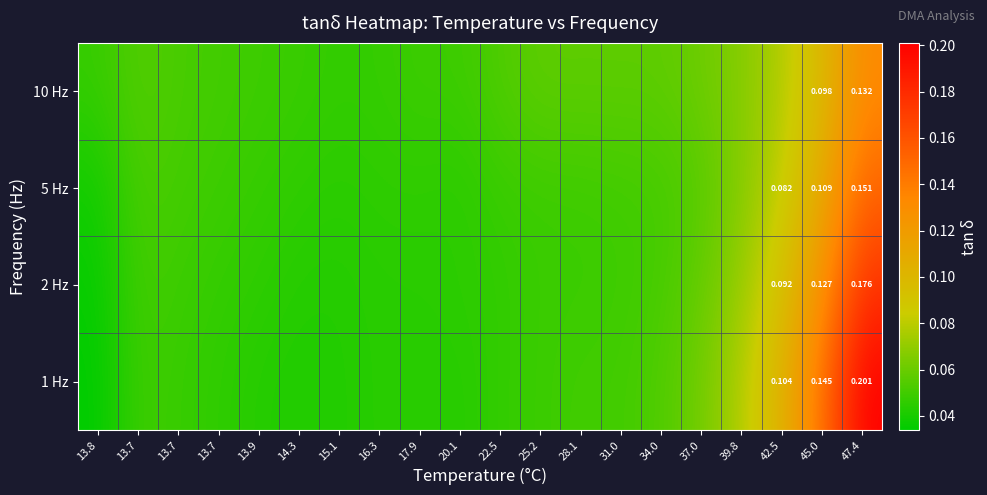

Which series has the widest spread of values?

1 Hz